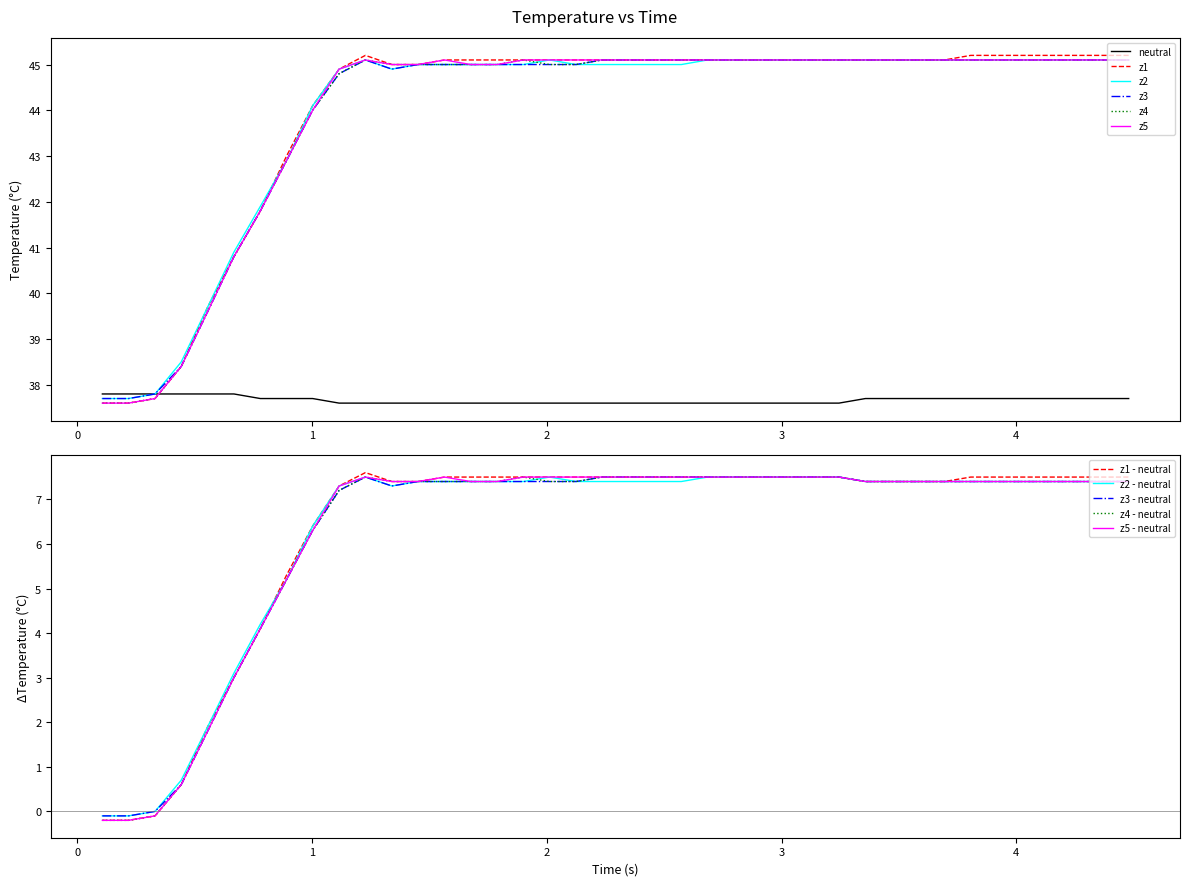

What is the highest value of the z1 series?

45.2